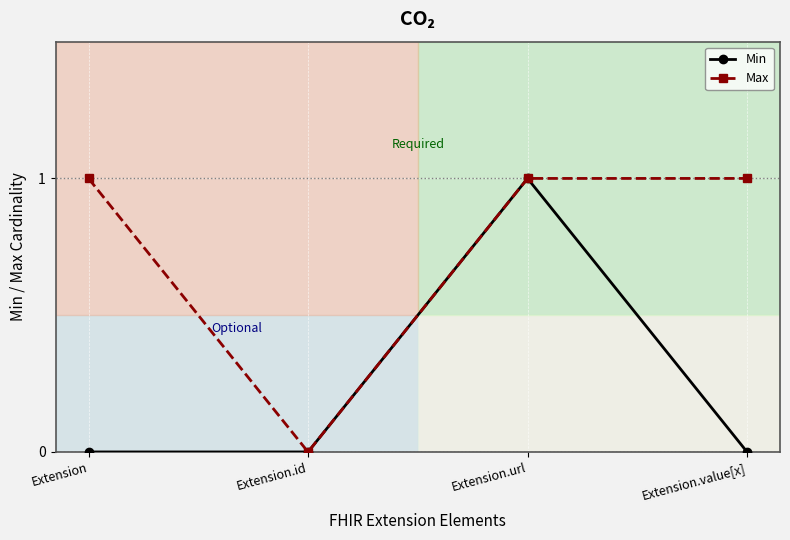

Which series has the largest total across all categories?

Max